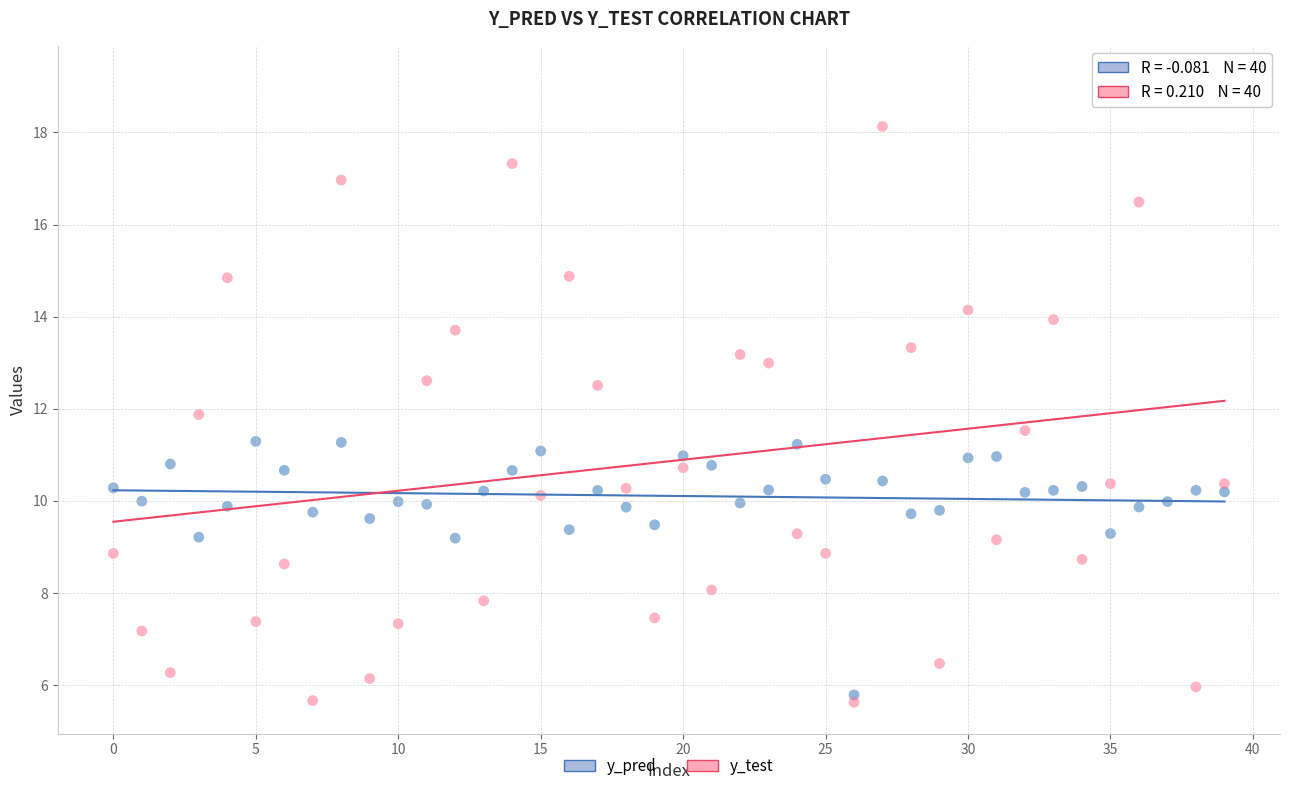

Which series has the largest Y range (max minus min)?

y_test